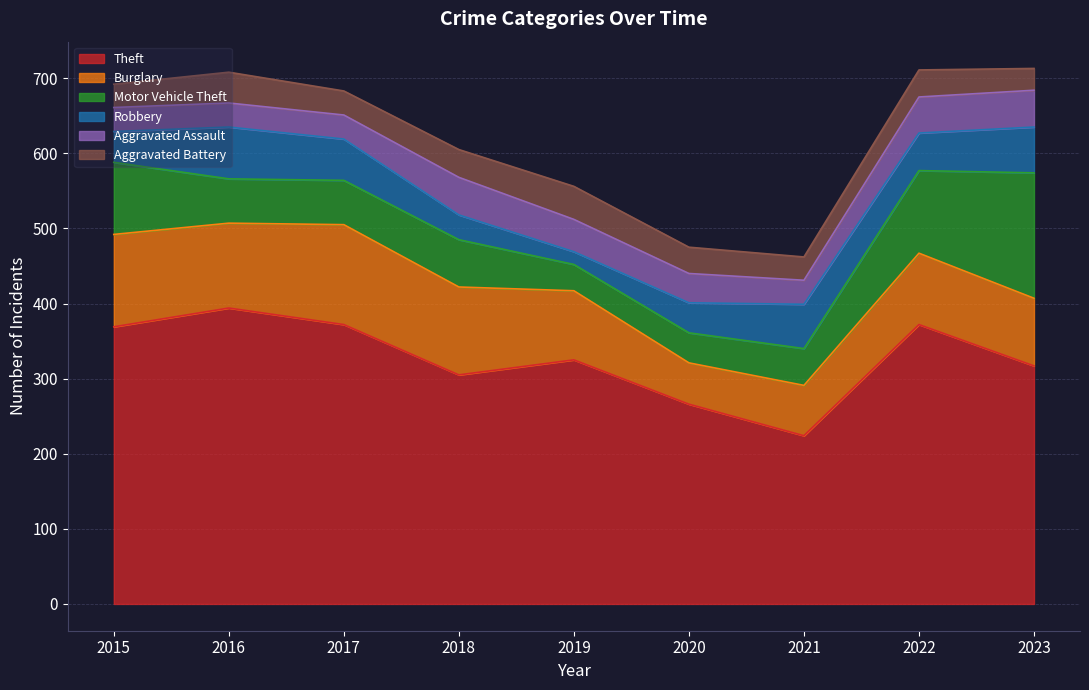

What is the sum of all Theft values?

2944